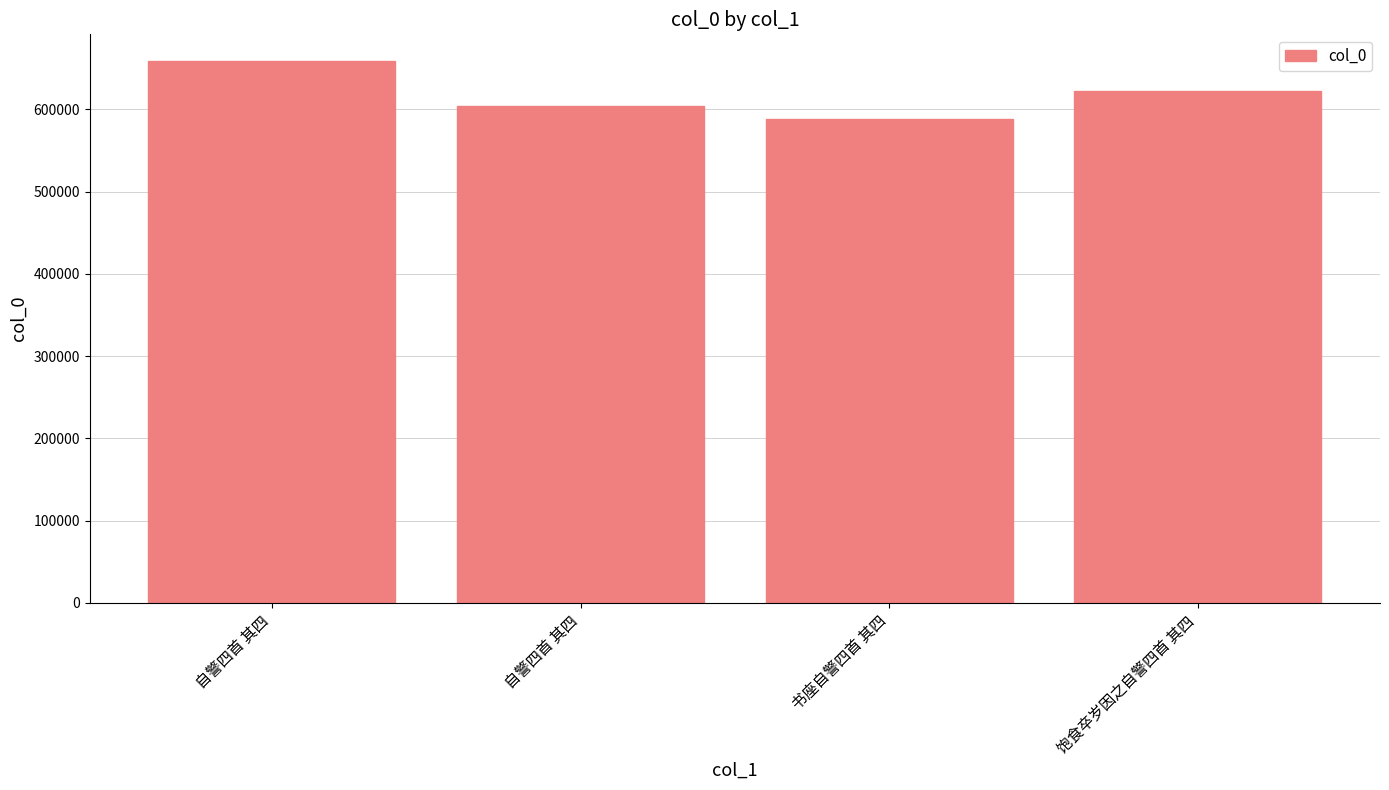

Are the bars horizontal?

No